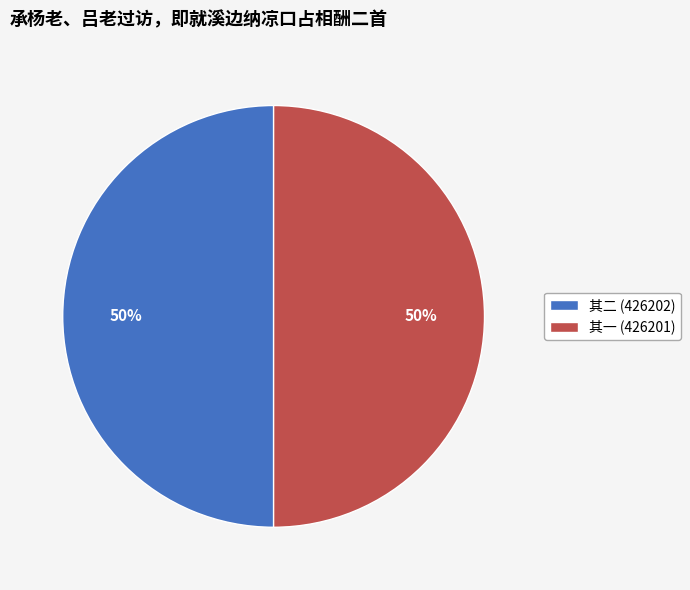

True or false: 其一 (426201) accounts for 39% of the total.

False